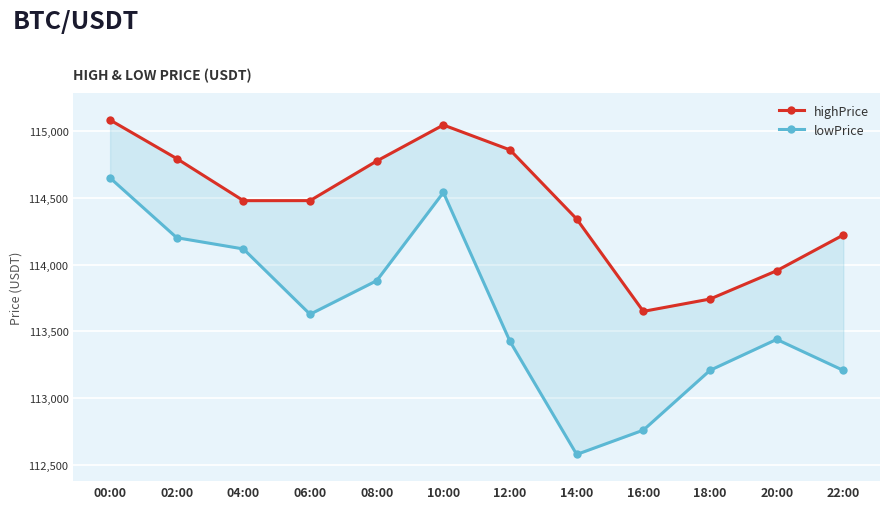

How many lines are shown in the chart?

2